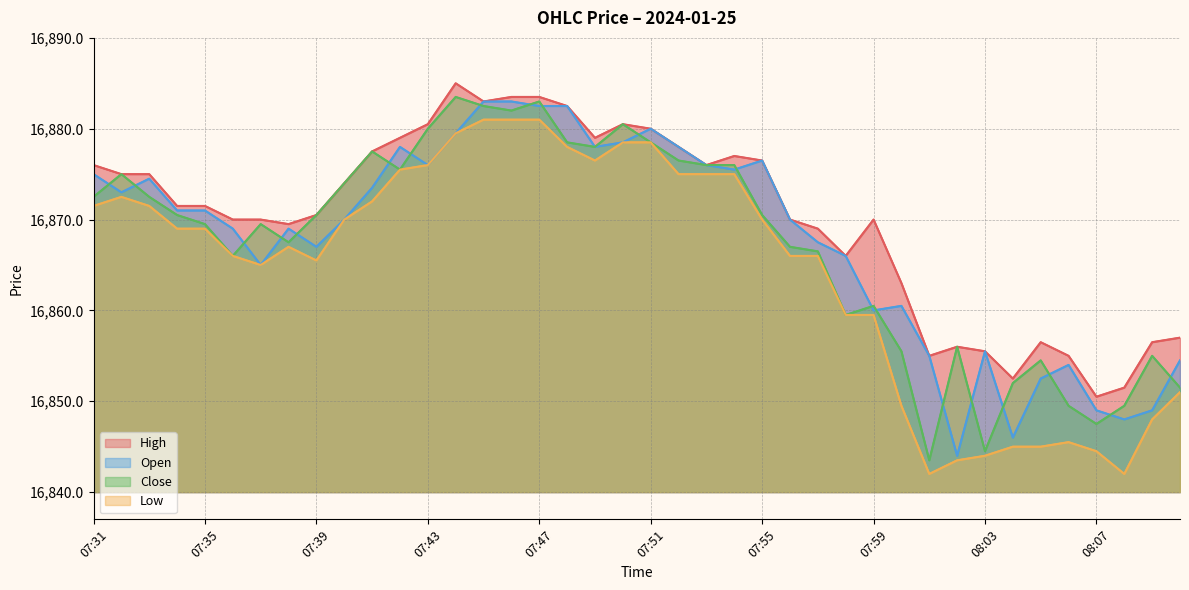

Reading left to right, extract all data points from this chart.

High: 16876.0	16875.0	16875.0	16871.5	16871.5	16870.0	16870.0	16869.5	16870.5	16874.0	16877.5	16879.0	16880.5	16885.0	16883.0	16883.5	16883.5	16882.5	16879.0	16880.5	16880.0	16878.0	16876.0	16877.0	16876.5	16870.0	16869.0	16866.0	16870.0	16863.0	16855.0	16856.0	16855.5	16852.5	16856.5	16855.0	16850.5	16851.5	16856.5	16857.0
Open: 16875.0	16873.0	16874.5	16871.0	16871.0	16869.0	16865.0	16869.0	16867.0	16870.0	16873.5	16878.0	16876.0	16879.5	16883.0	16883.0	16882.5	16882.5	16878.0	16878.5	16880.0	16878.0	16876.0	16875.5	16876.5	16870.0	16867.5	16866.0	16860.0	16860.5	16855.0	16844.0	16855.5	16846.0	16852.5	16854.0	16849.0	16848.0	16849.0	16854.5
Close: 16872.5	16875.0	16872.5	16870.5	16869.5	16866.0	16869.5	16867.5	16870.5	16874.0	16877.5	16875.5	16880.0	16883.5	16882.5	16882.0	16883.0	16878.5	16878.0	16880.5	16878.5	16876.5	16876.0	16876.0	16870.5	16867.0	16866.5	16859.5	16860.5	16855.5	16843.5	16856.0	16844.5	16852.0	16854.5	16849.5	16847.5	16849.5	16855.0	16851.5
Low: 16871.5	16872.5	16871.5	16869.0	16869.0	16866.0	16865.0	16867.0	16865.5	16870.0	16872.0	16875.5	16876.0	16879.5	16881.0	16881.0	16881.0	16878.0	16876.5	16878.5	16878.5	16875.0	16875.0	16875.0	16870.0	16866.0	16866.0	16859.5	16859.5	16849.5	16842.0	16843.5	16844.0	16845.0	16845.0	16845.5	16844.5	16842.0	16848.0	16851.0